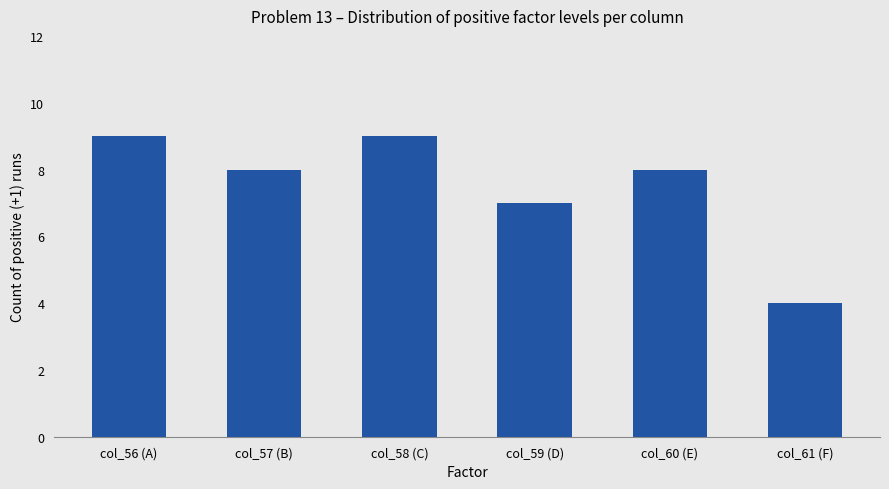

What is the difference between the maximum and minimum values?

5